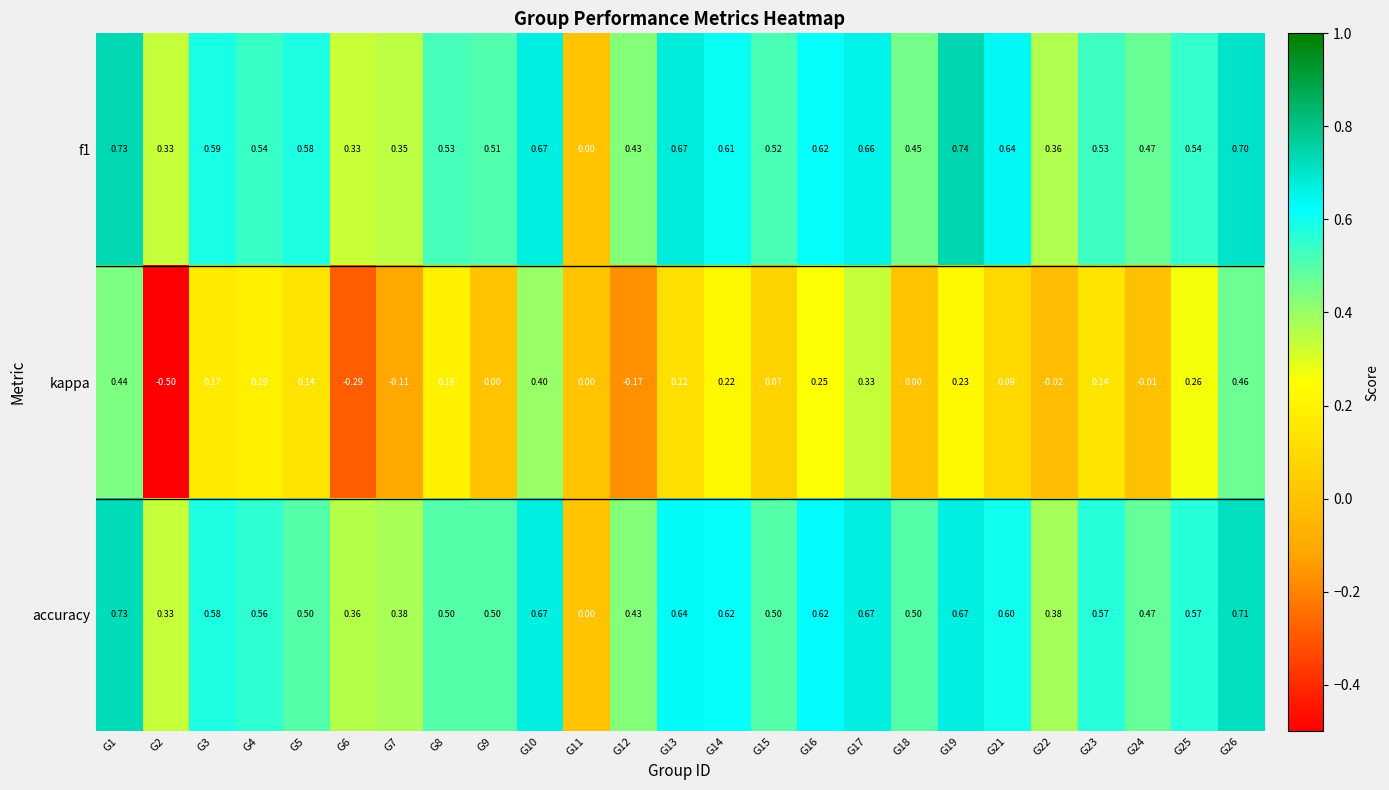

Is the value of f1 at G21 greater than the value of accuracy at G12?

Yes